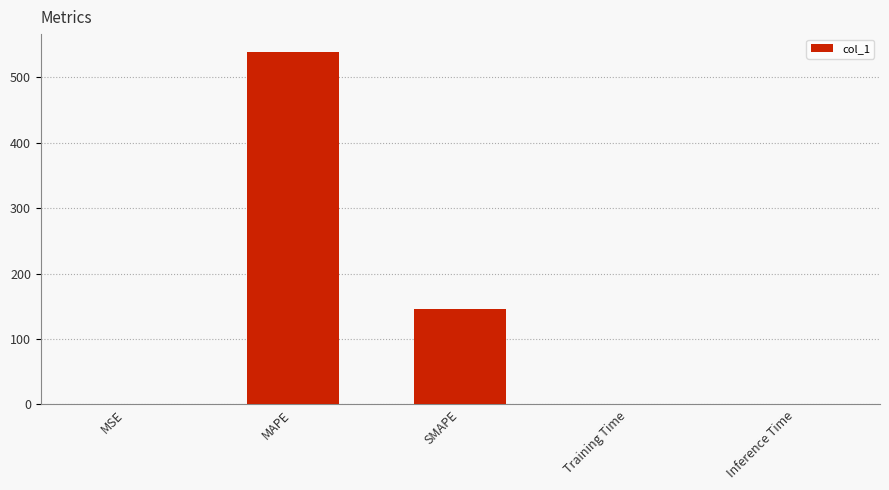

What is the sum of the values at Training Time and SMAPE?

145.9